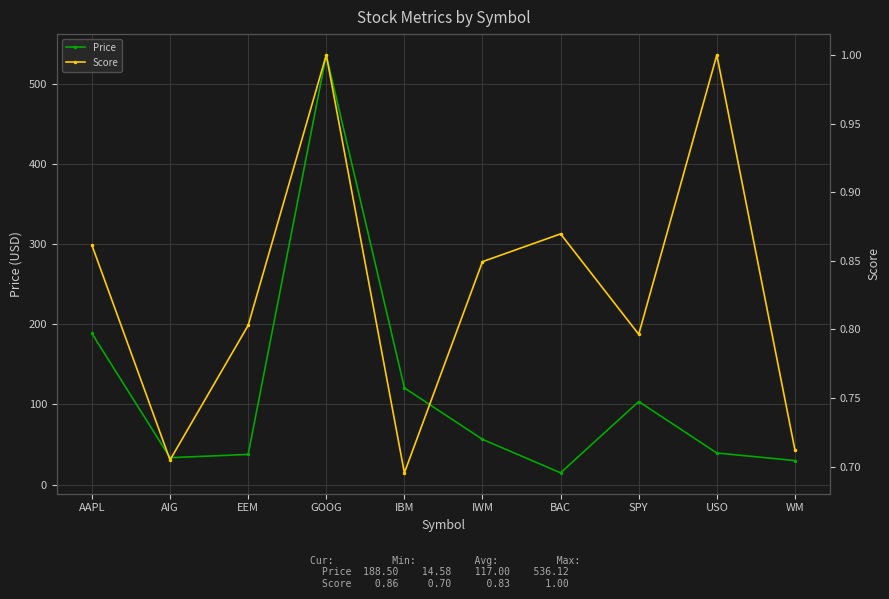

What is the maximum value for Price?

536.1